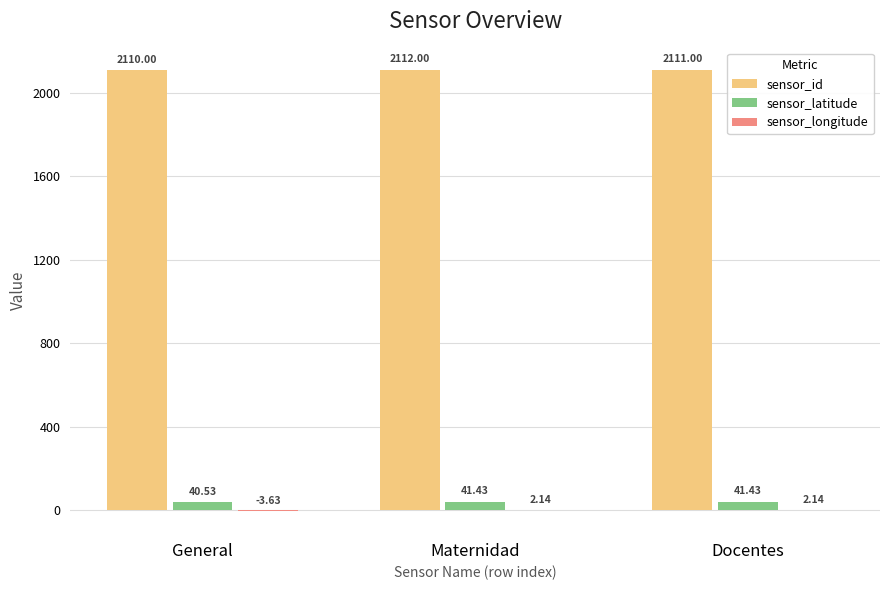

Count the number of categories in the chart.

3